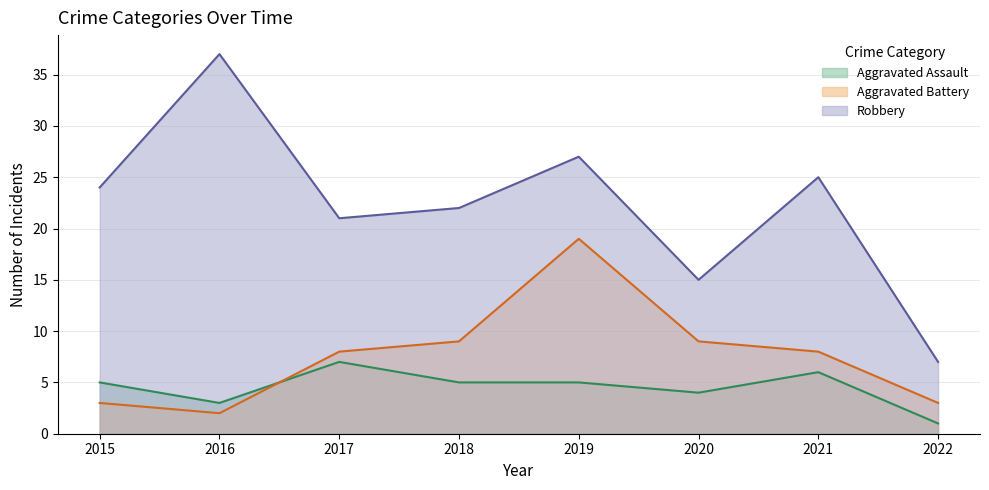

What is the value of the Aggravated Battery point at the 8th from the left?

3